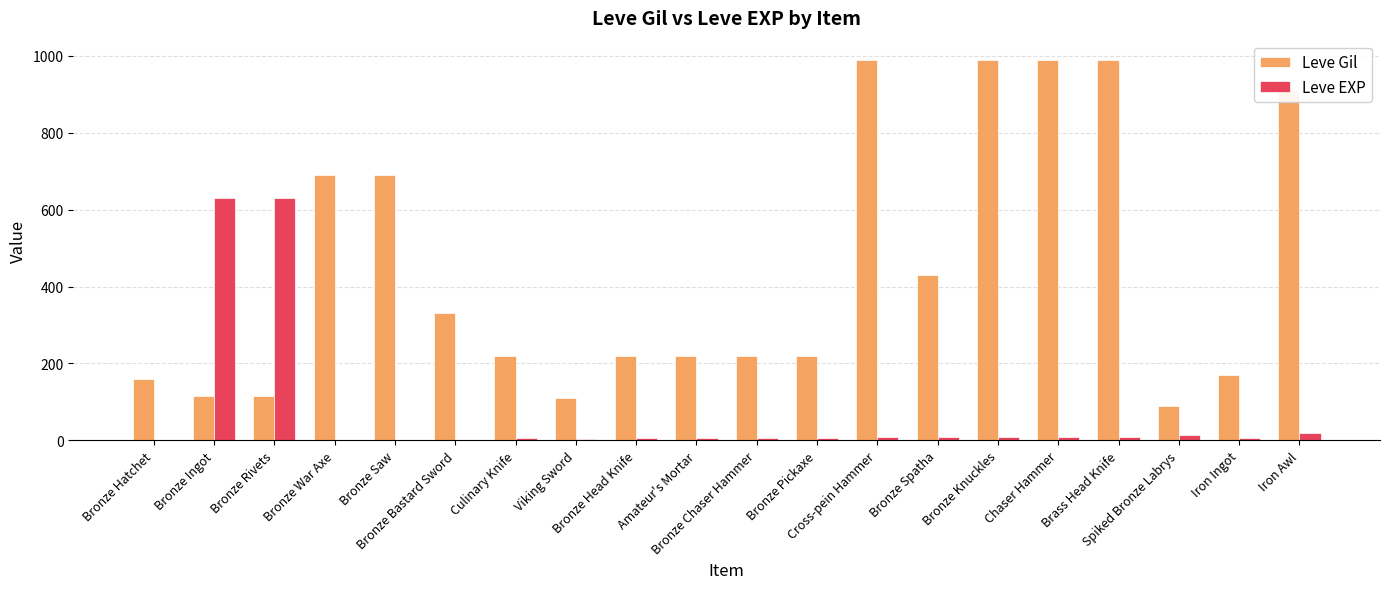

What is the sum of all Leve Gil values?

8869